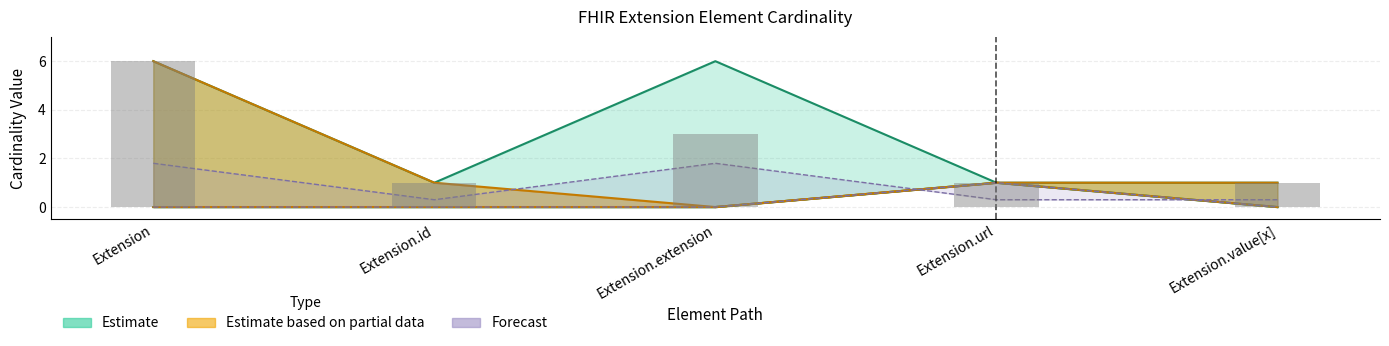

What is the difference between the highest and lowest values at Extension.extension?

6